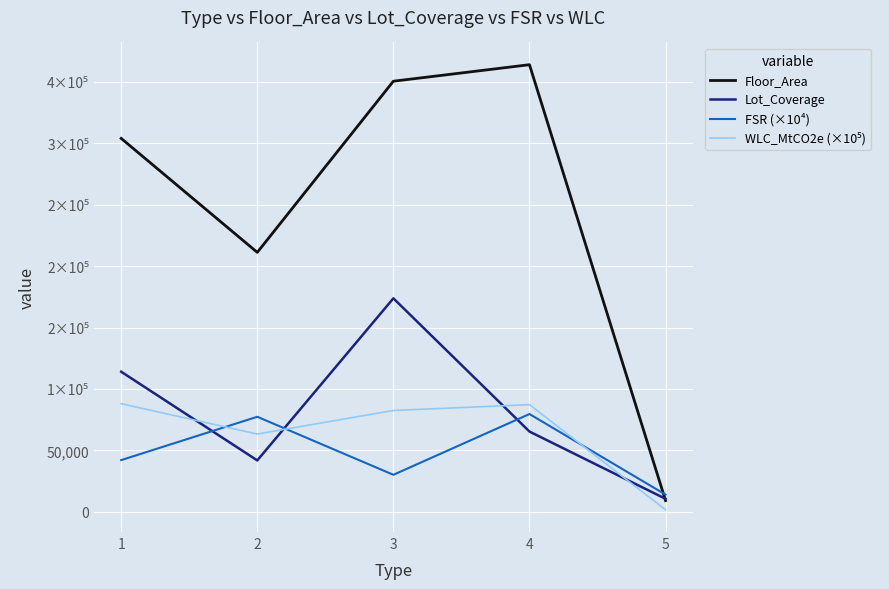

Does the chart have visible grid lines?

Yes